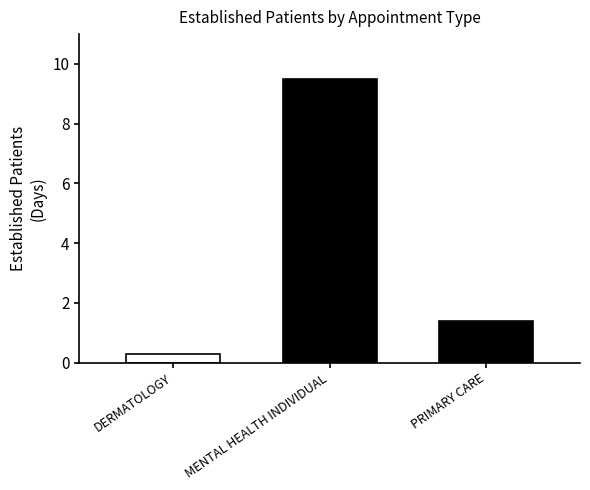

How many bars are there in each group?

3